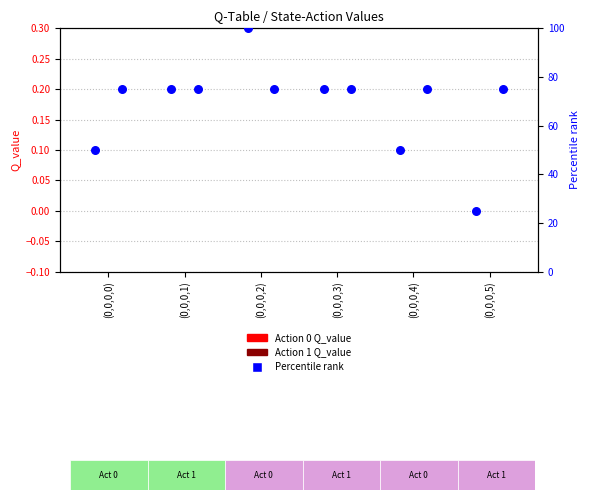

Which series reaches the maximum Y coordinate?

Pct rank action 0